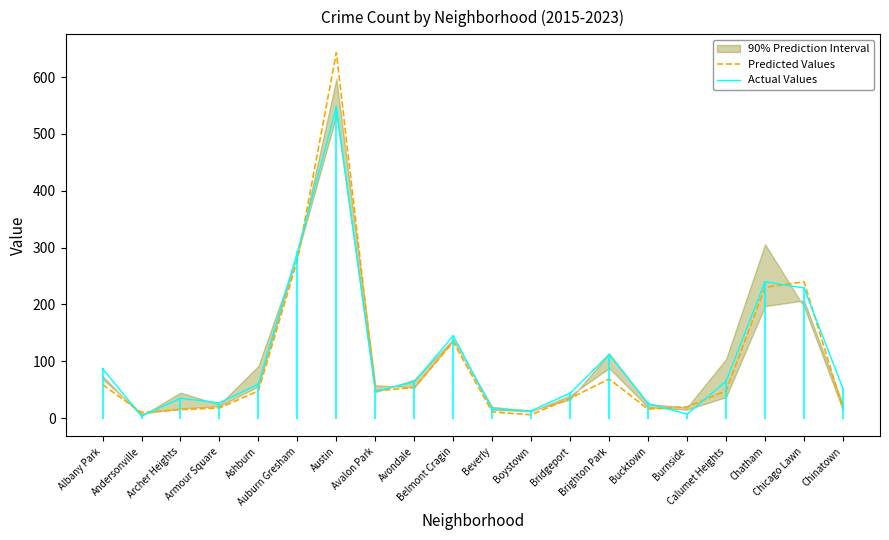

List the series in order of their peak value, highest first.

Predicted Values, Actual Values